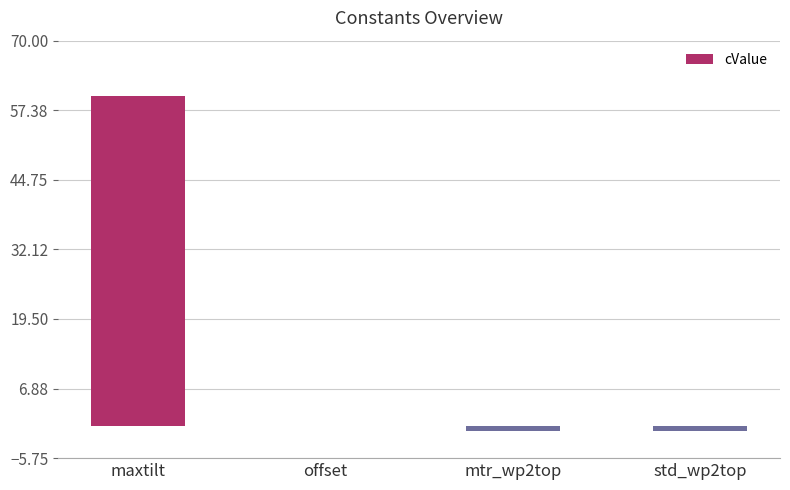

Which has a higher value, maxtilt or mtr_wp2top?

maxtilt